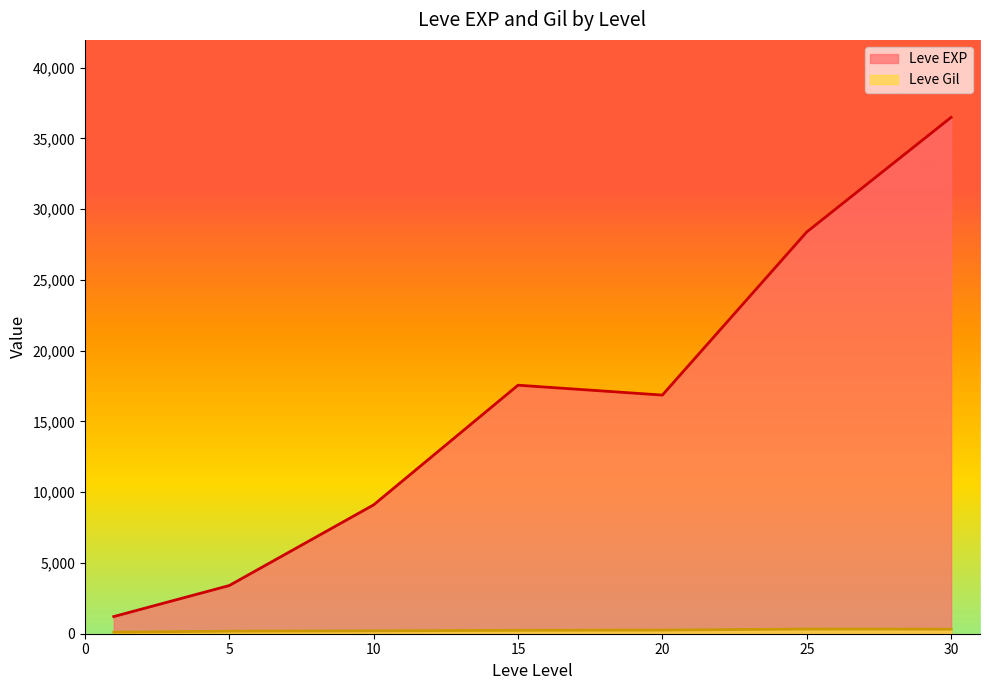

What is the difference between the second highest and second lowest values in the Leve EXP series?

24988.3